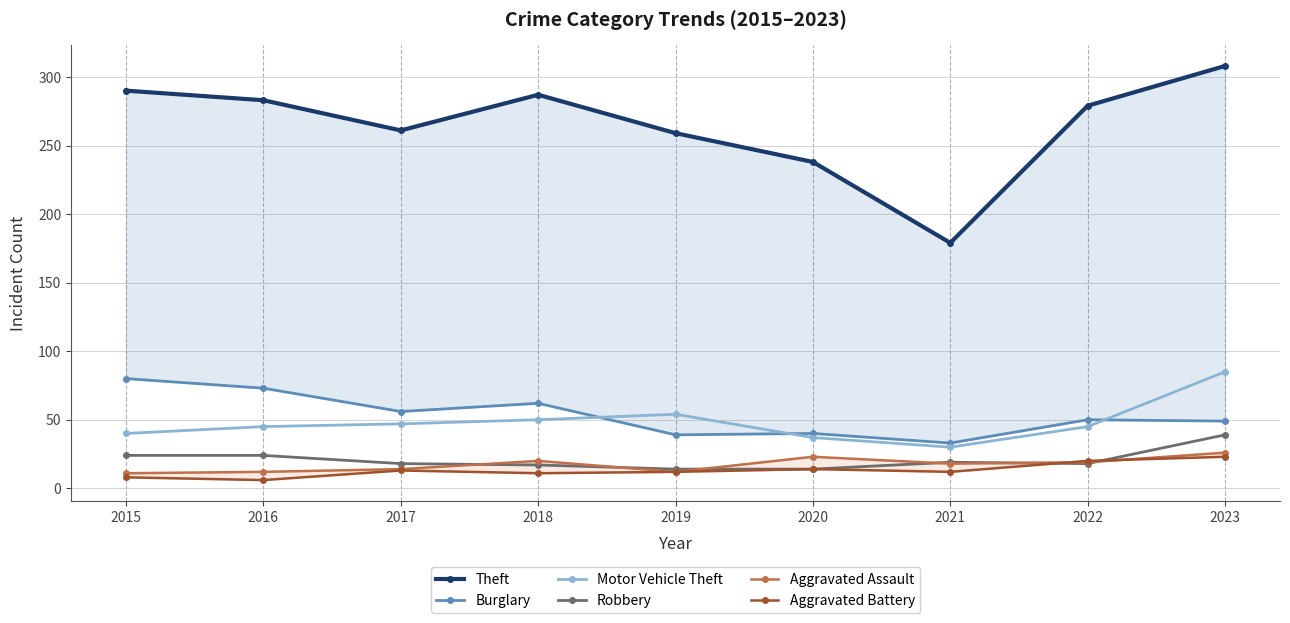

How many values in the Robbery series are below 18?

3